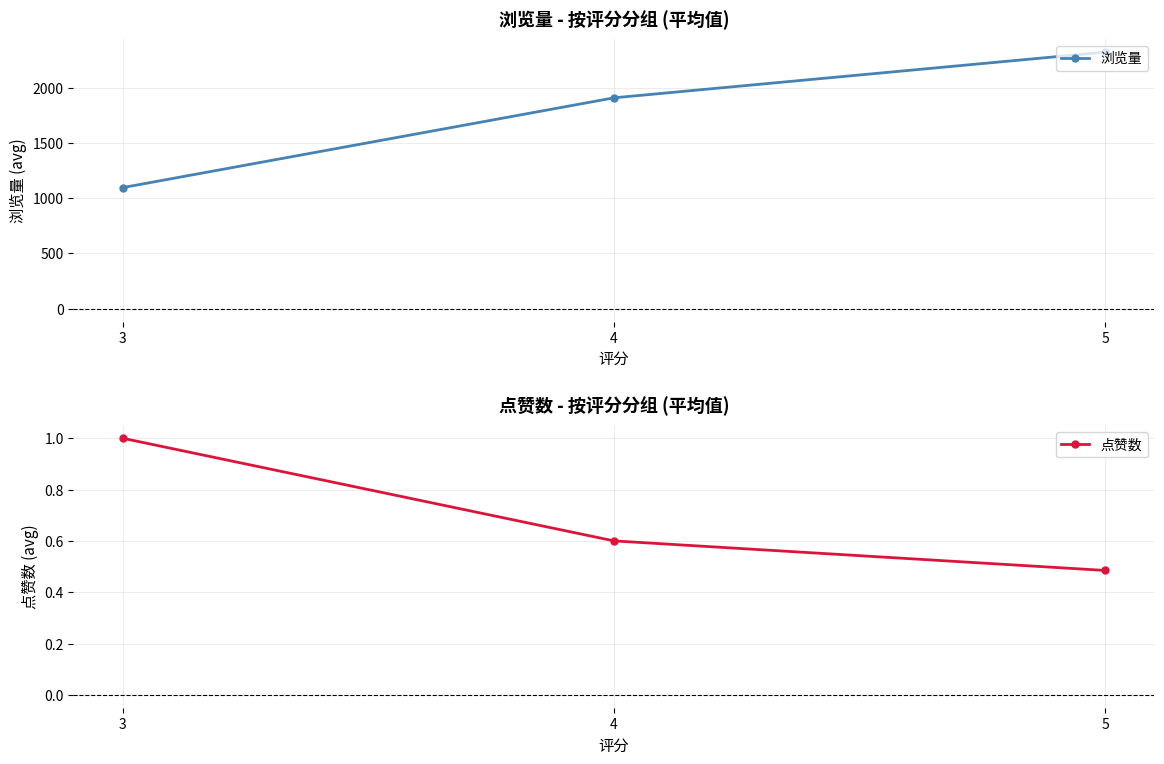

The value of 浏览量 at 3 is 1095.5. True or false?

True